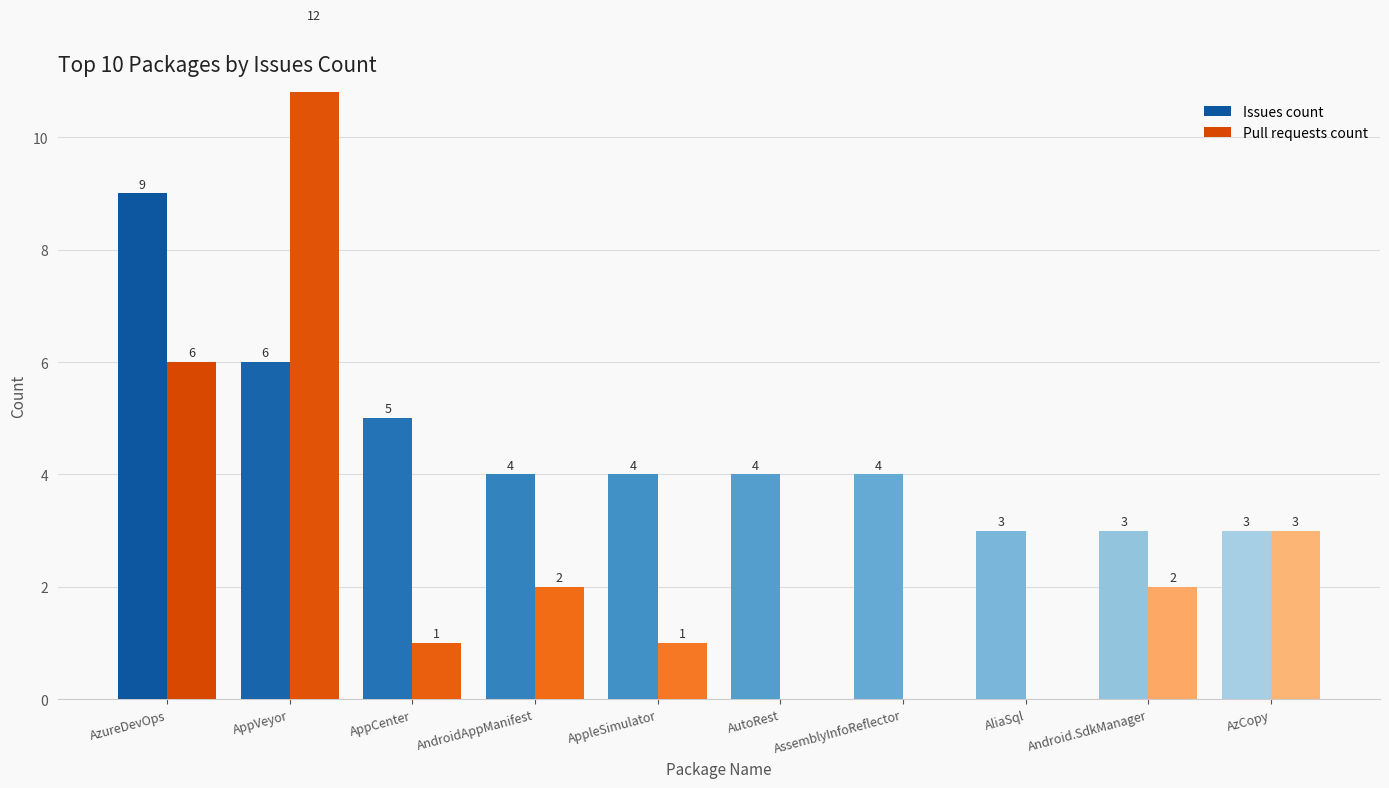

Is it true that Issues count equals 4 at AssemblyInfoReflector?

True